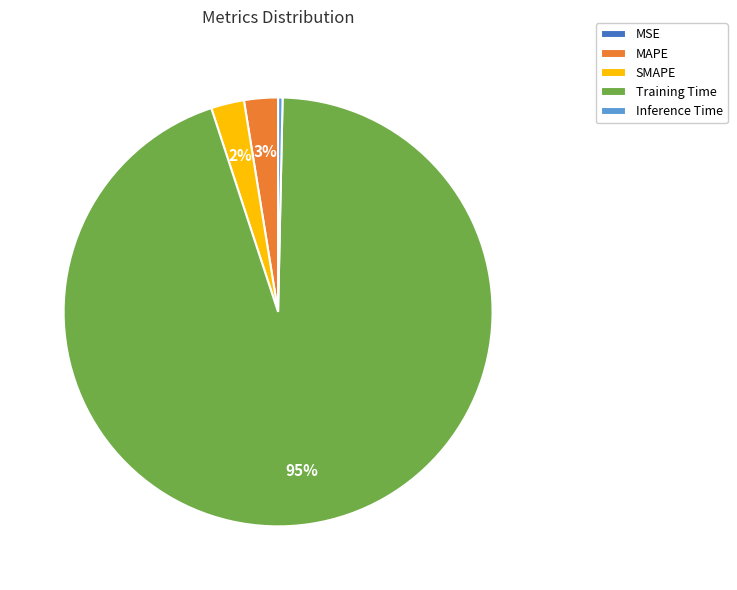

Is there a majority slice in this chart?

Yes